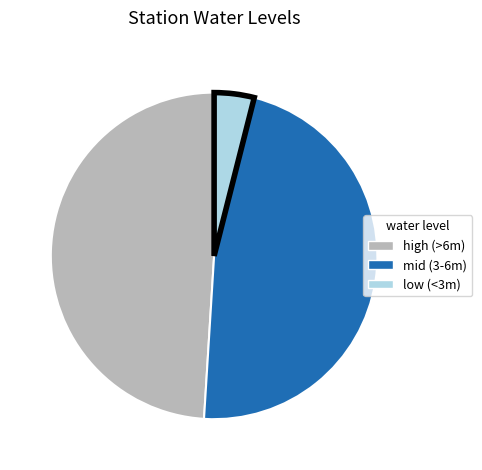

What is the smallest slice in the pie chart?

low (<3m)